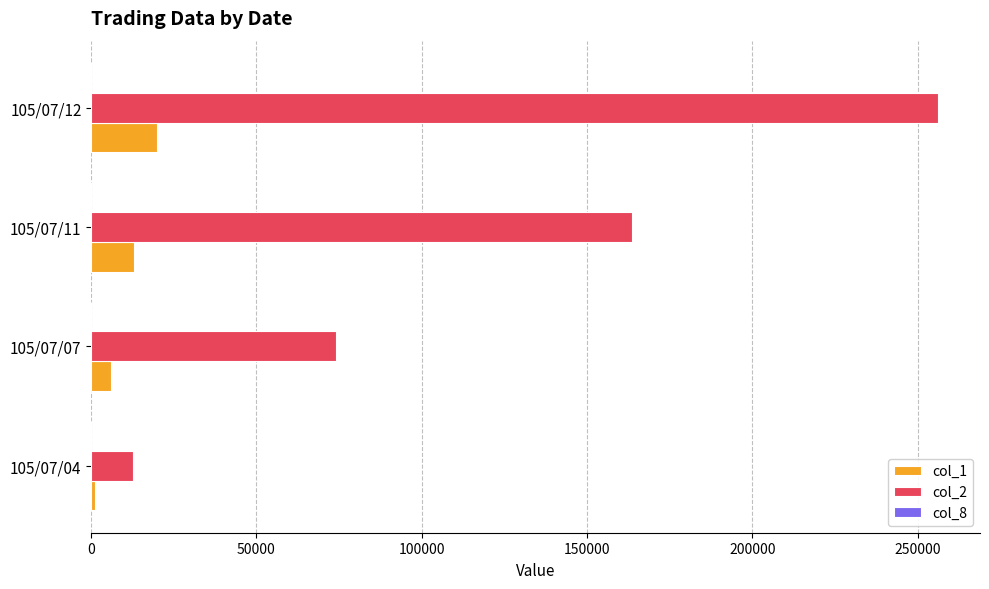

At which category is the sum across all series the highest?

105/07/12